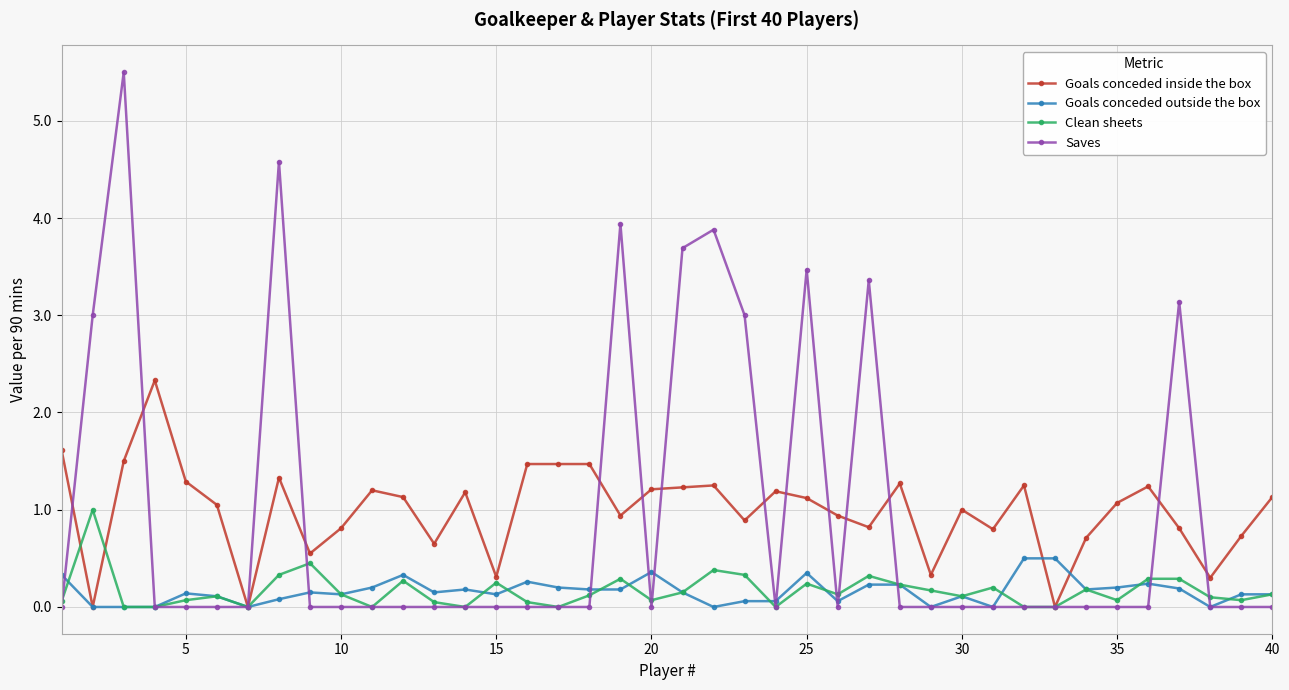

How many distinct data groups are displayed?

4